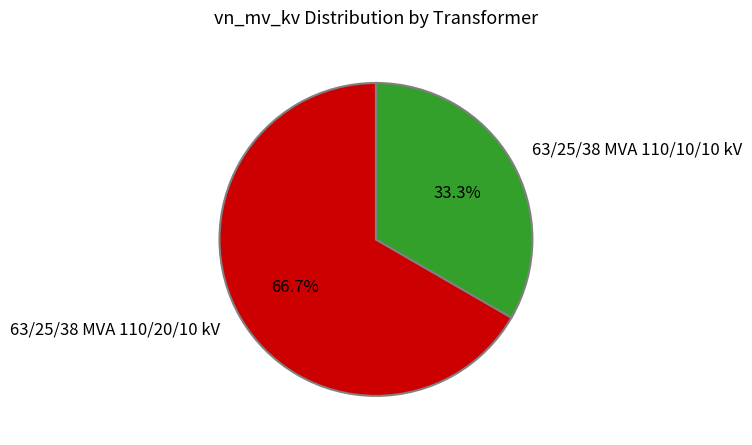

The 63/25/38 MVA 110/10/10 kV slice represents 33% of the pie. True or false?

True